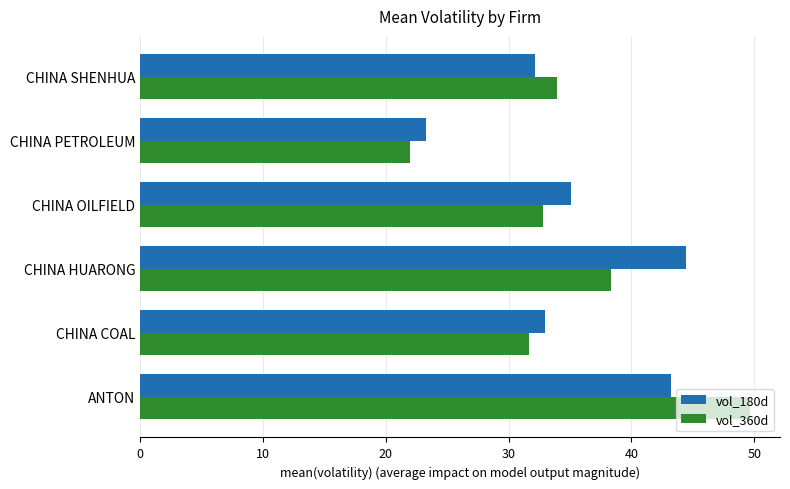

Where is vol_360d nearest to the value 35?

CHINA SHENHUA